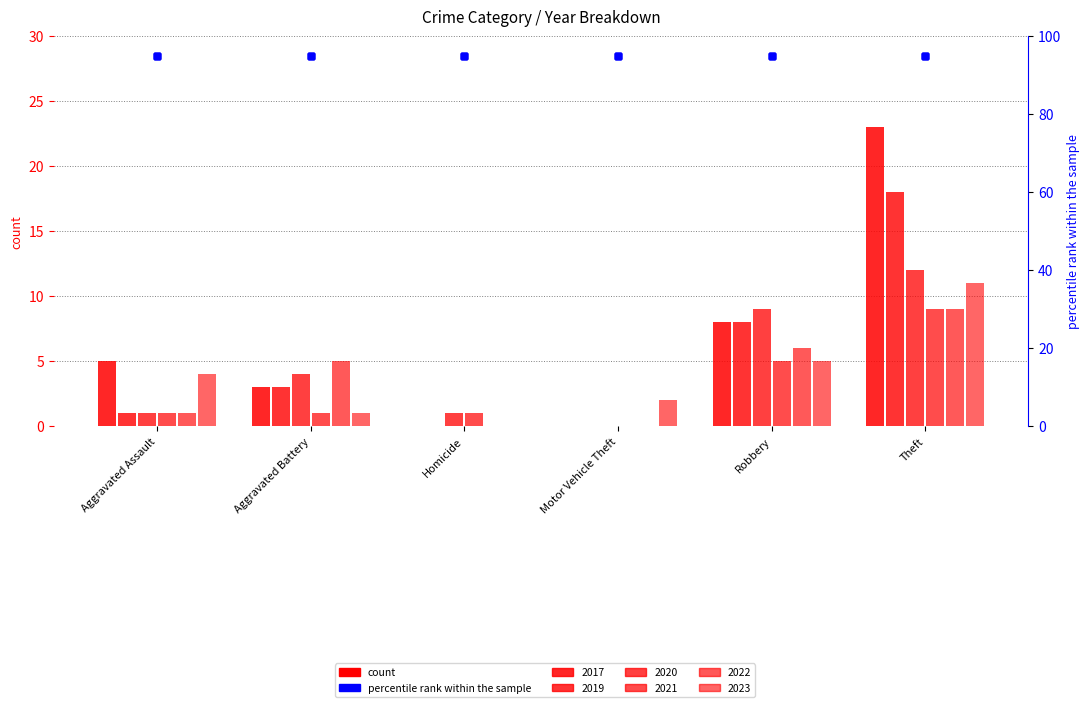

At how many categories does at least one series exceed 19?

1